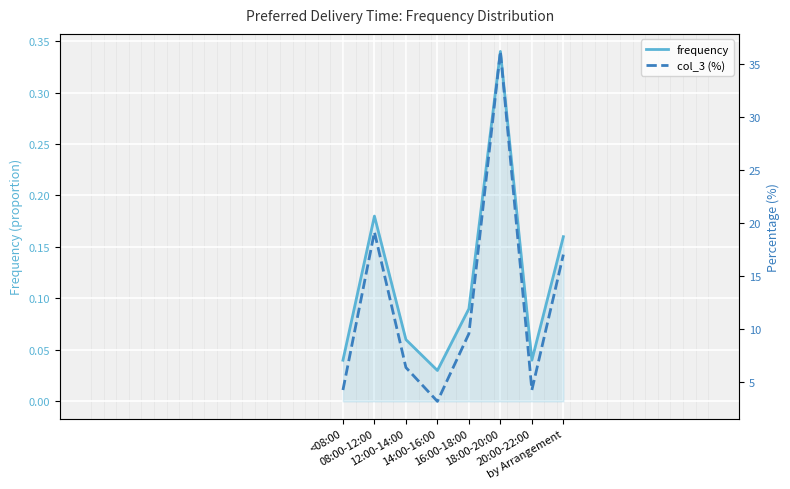

How many interior local peaks does the frequency series have?

2